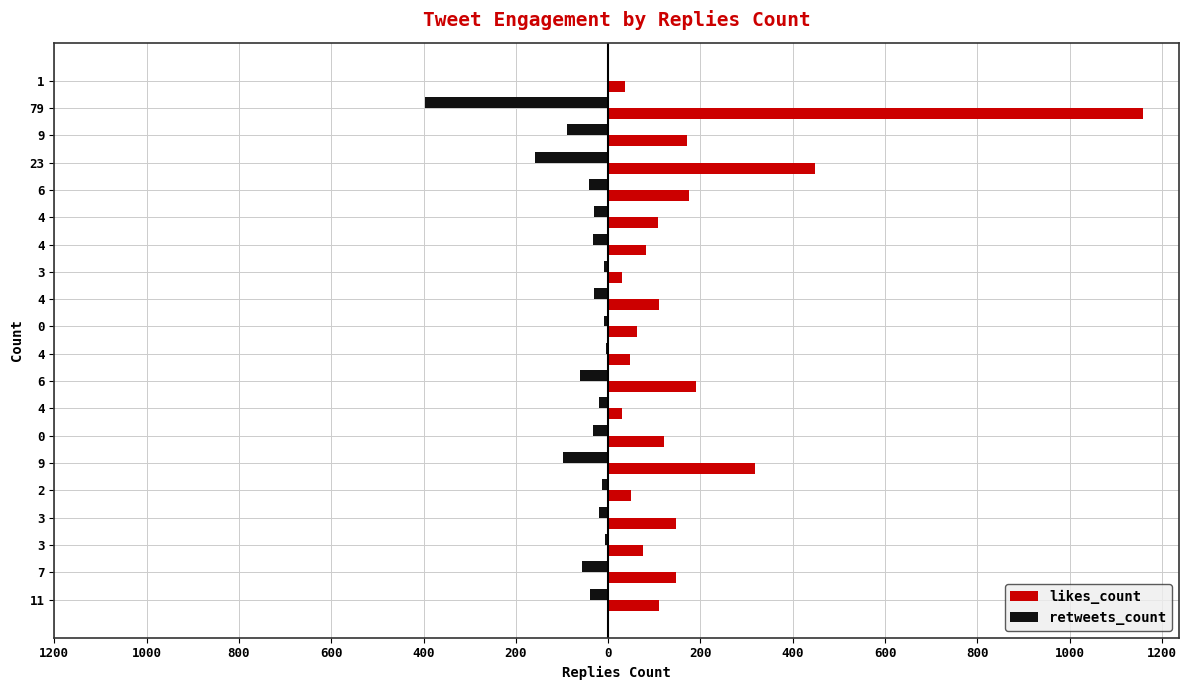

What are all the series names shown in the legend?

likes_count, retweets_count